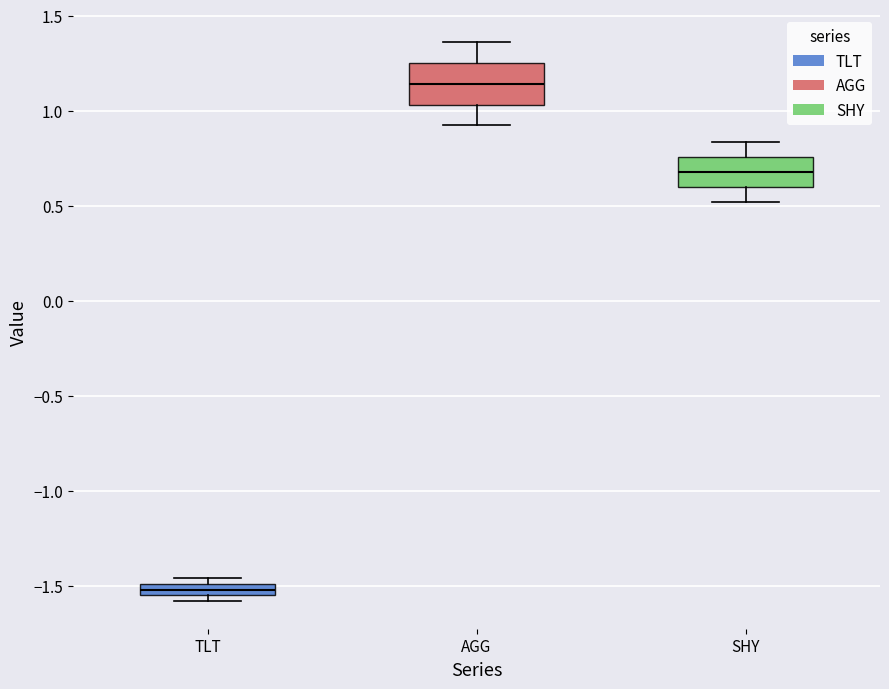

Which box has the lowest median line?

TLT